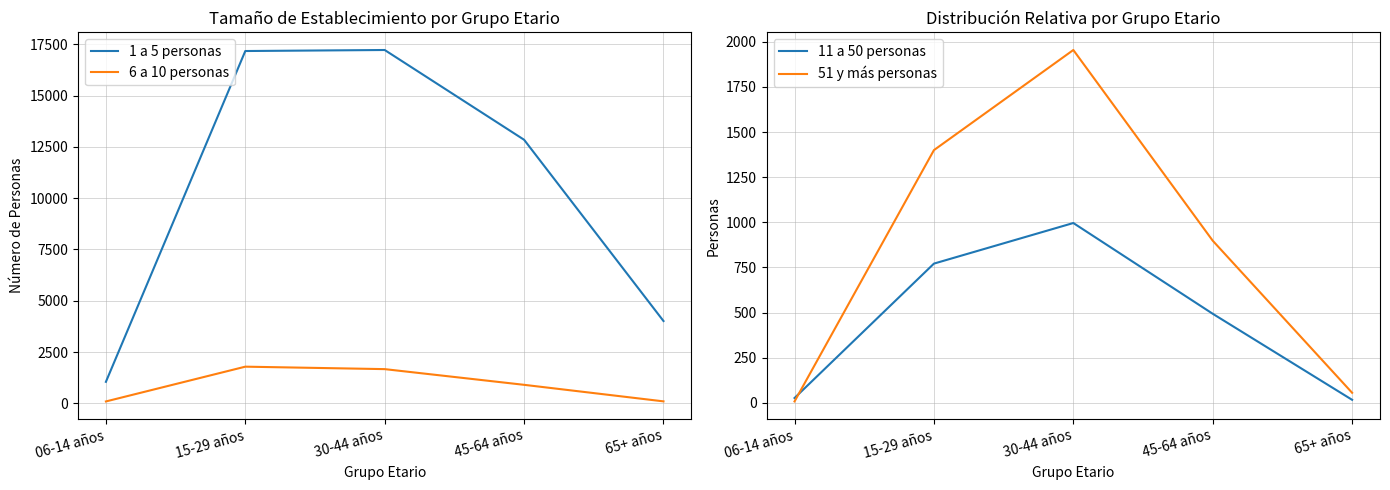

What is the sum of the 6 a 10 personas values at 30-44 años and 45-64 años?

2569